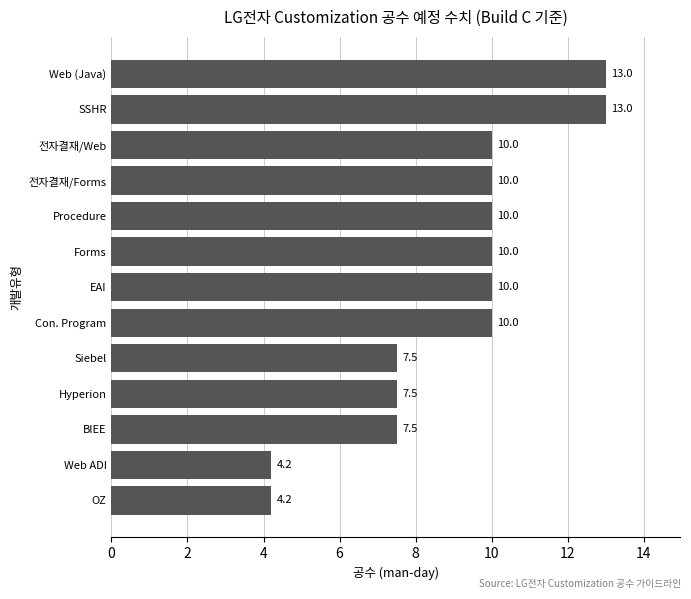

Reading top to bottom, what are all the values shown in this chart?

13.0	13.0	10.0	10.0	10.0	10.0	10.0	10.0	7.5	7.5	7.5	4.2	4.2